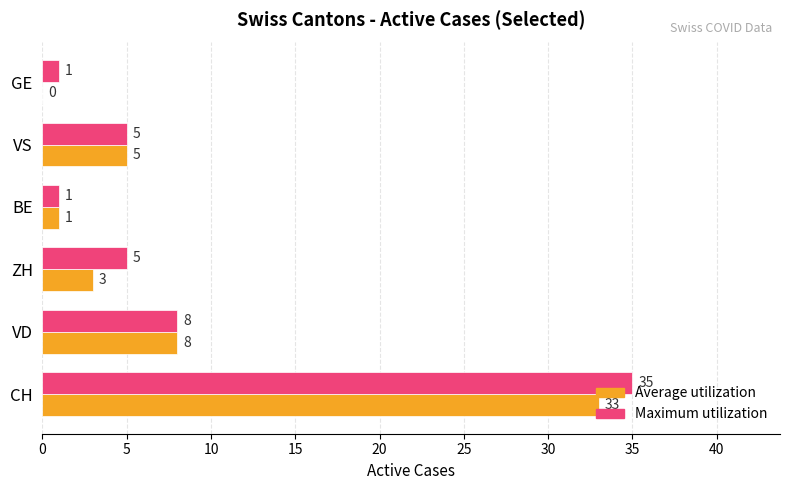

The Maximum utilization series shows 8 at VD. True or false?

True